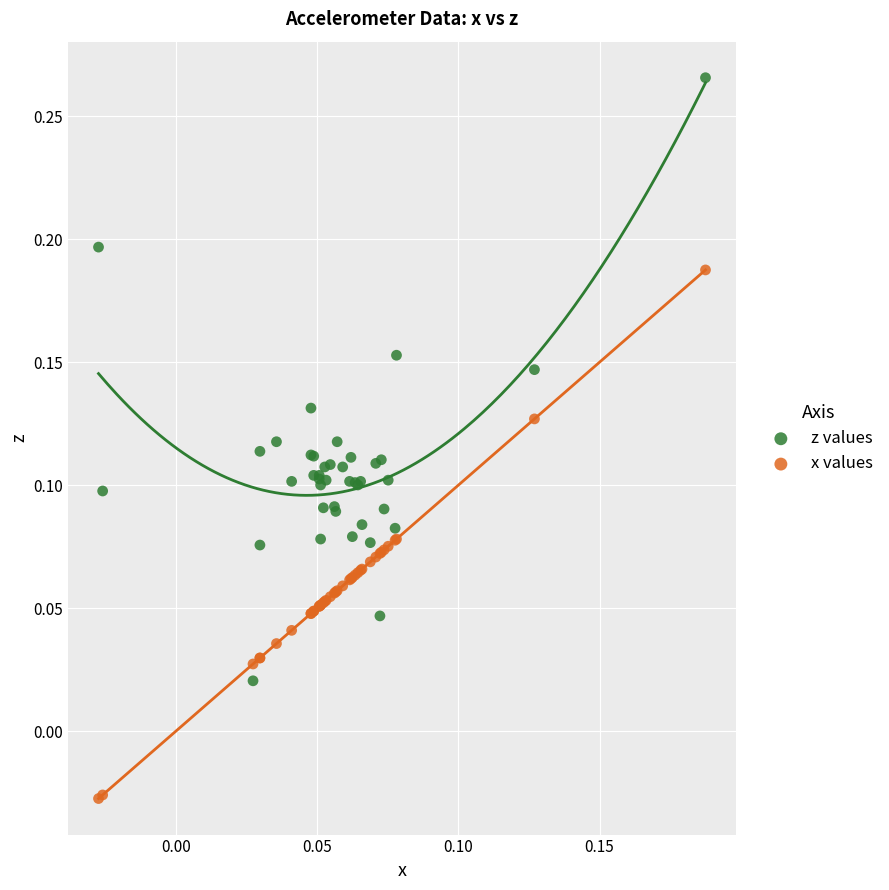

Which series has the widest spread of Y values?

z values